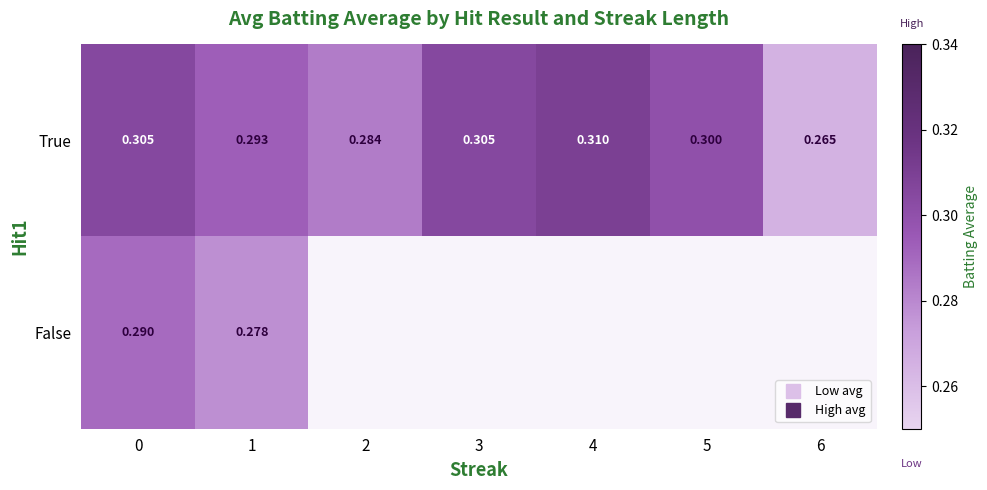

At which label does True reach its minimum?

6